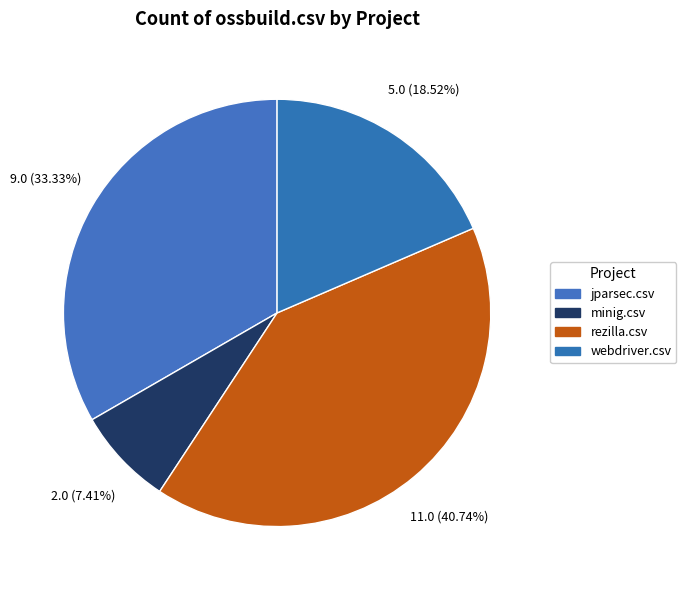

How many segments does this pie chart have?

4